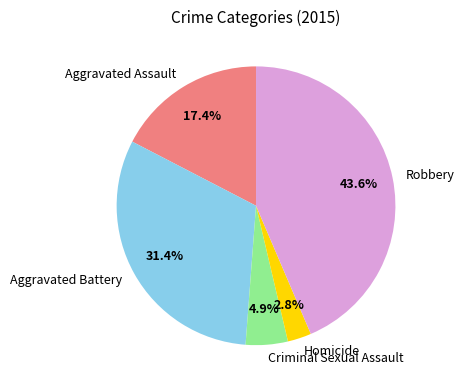

What is the ratio of the value at Criminal Sexual Assault to the value at Homicide?

1.8